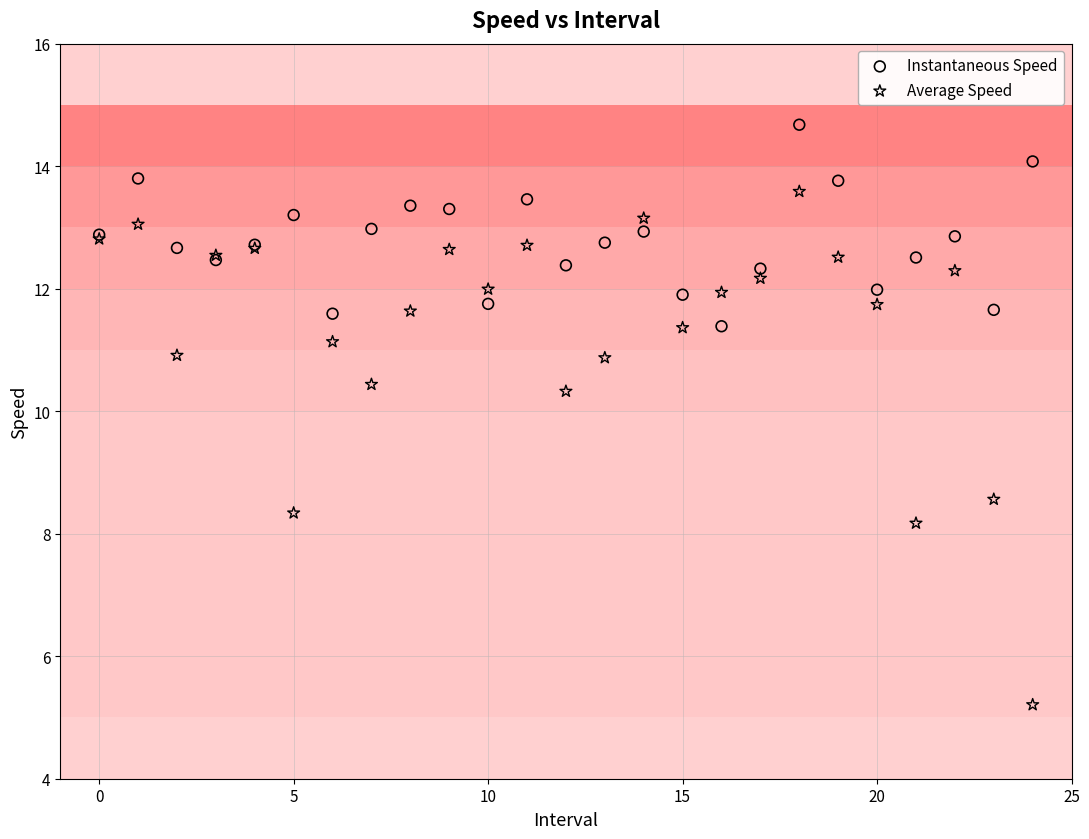

Which series contains the lowest Y value?

Average Speed